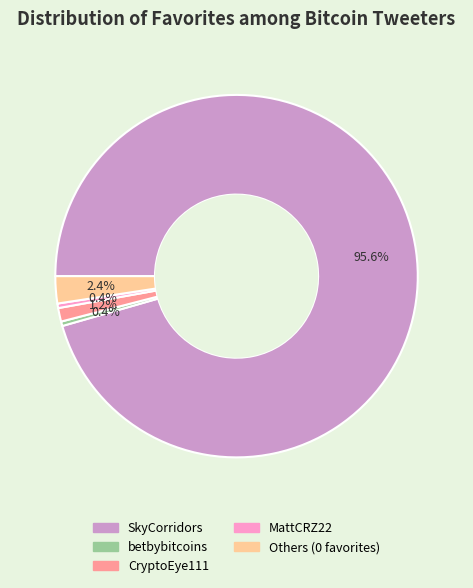

Does any single category account for the majority?

Yes